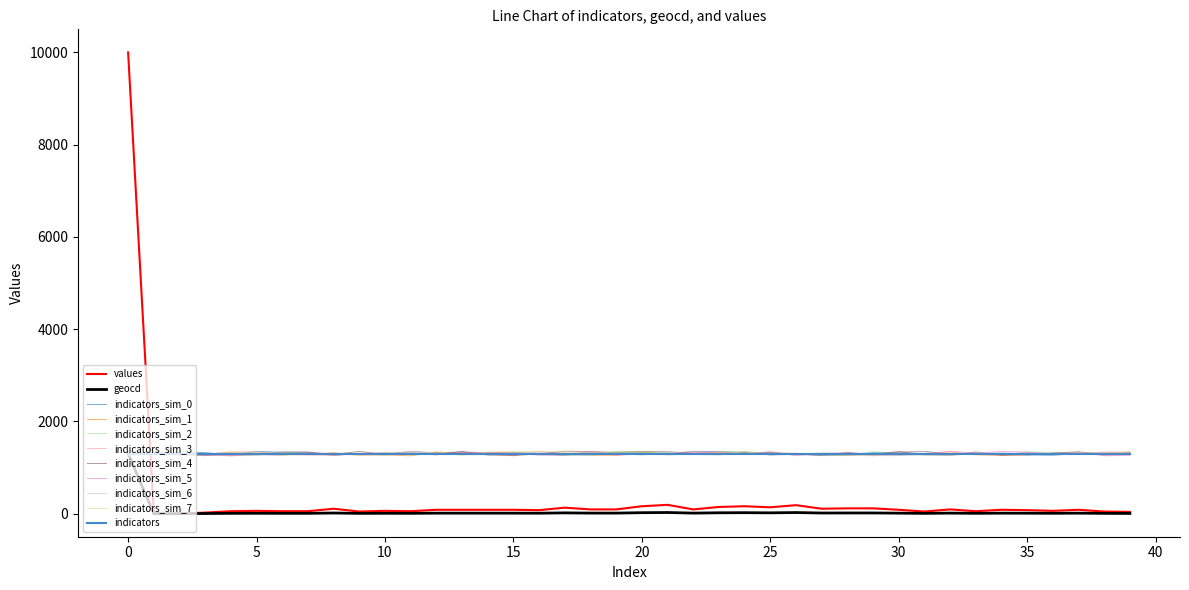

Which series has the largest range (max minus min)?

values